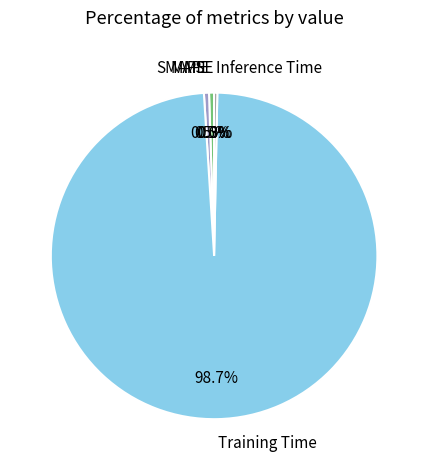

Do Training Time and SMAPE together represent more than half of the pie?

Yes